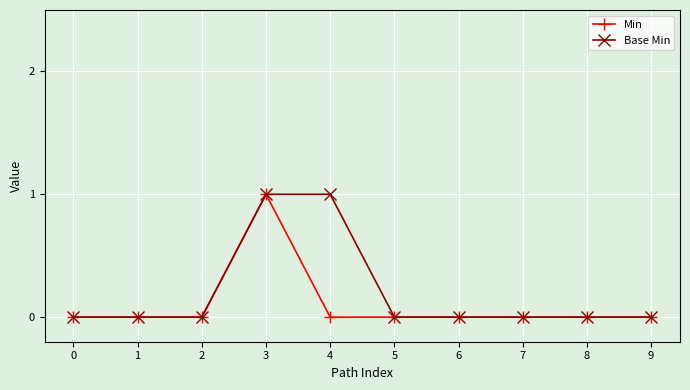

Rank the series by their average value, from lowest to highest.

Min, Base Min